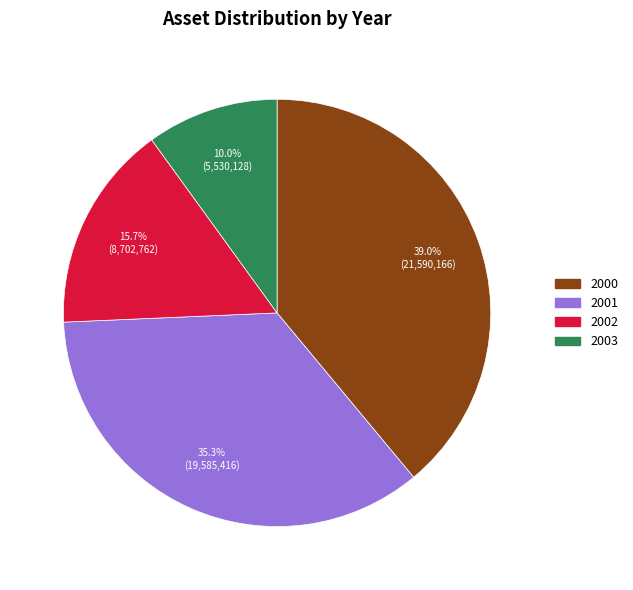

How many segments does this pie chart have?

4